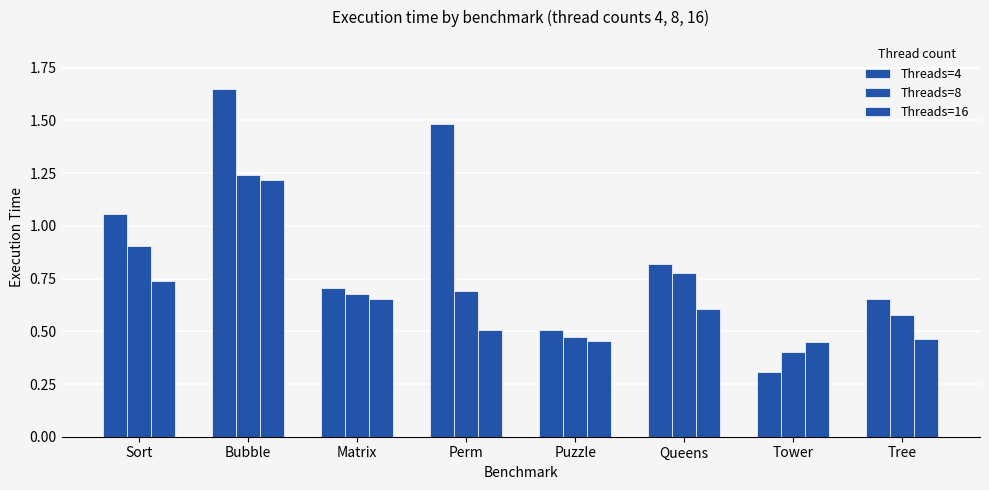

List the series in order of their overall mean, lowest first.

Threads=16, Threads=8, Threads=4